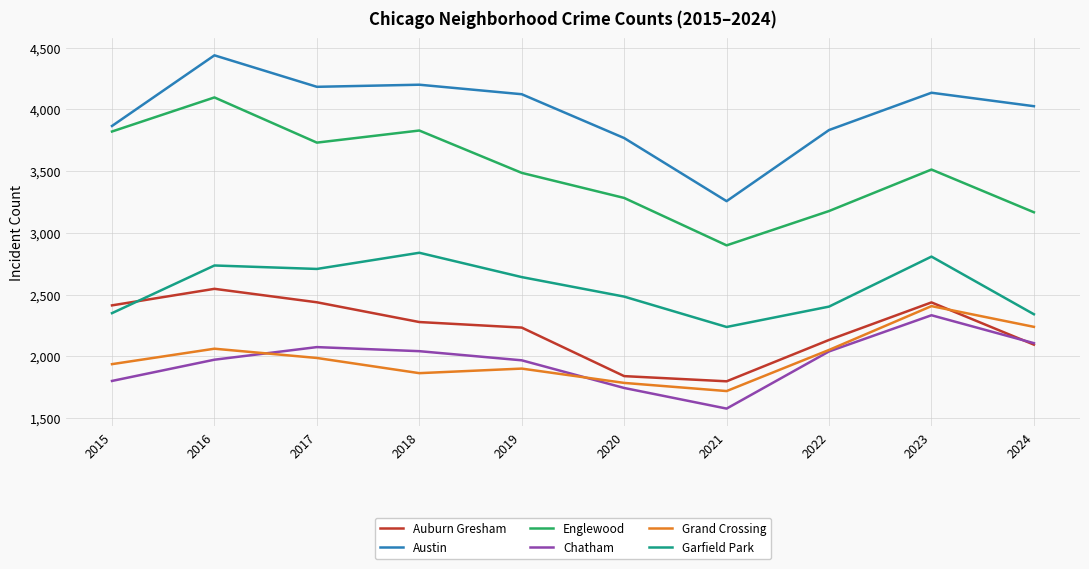

What is the greatest value displayed?

4437